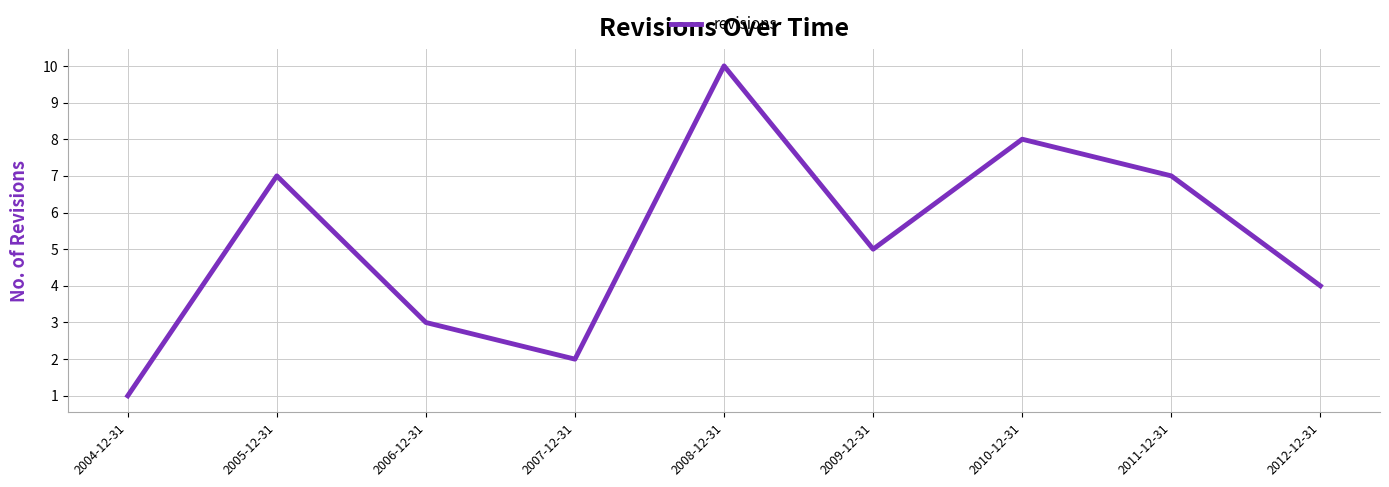

What is the change in value from 2009-12-31 to 2012-12-31?

-1